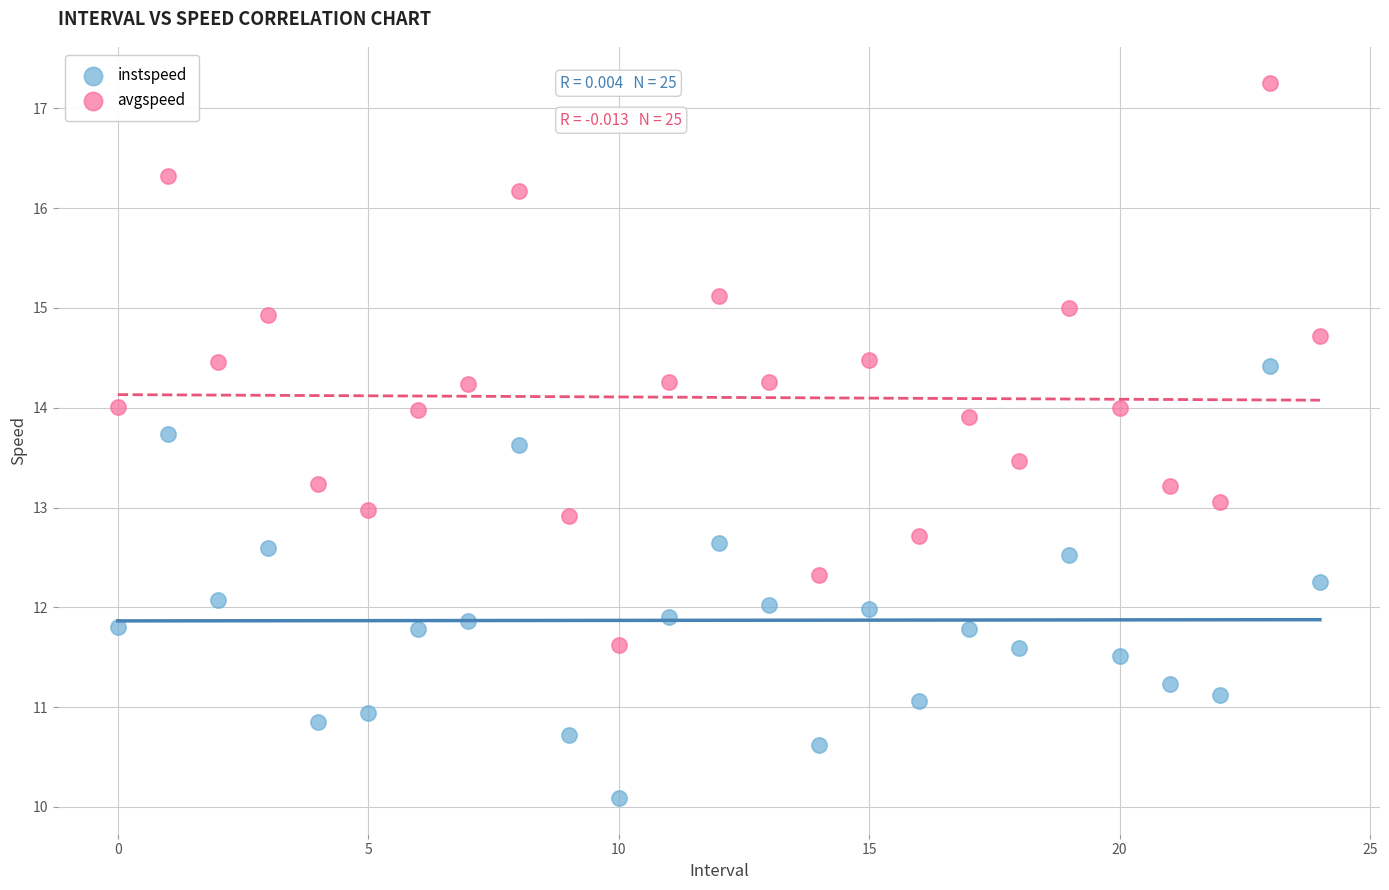

Which series reaches the maximum Y coordinate?

avgspeed